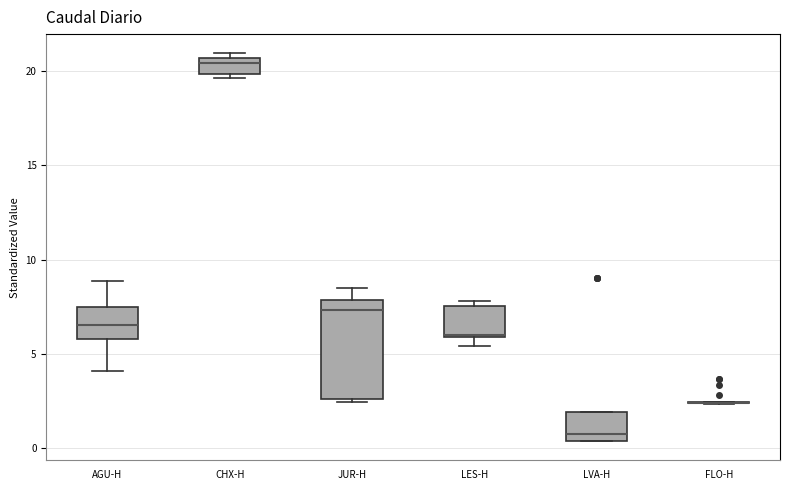

Where is the upper edge of the box for LVA-H on the y-axis? The values are not printed on the chart, so give them approximately, as read against the axis.

2.0